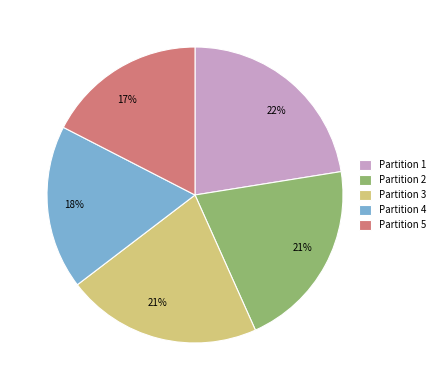

Between Partition 4 and Partition 1, which is larger?

Partition 1